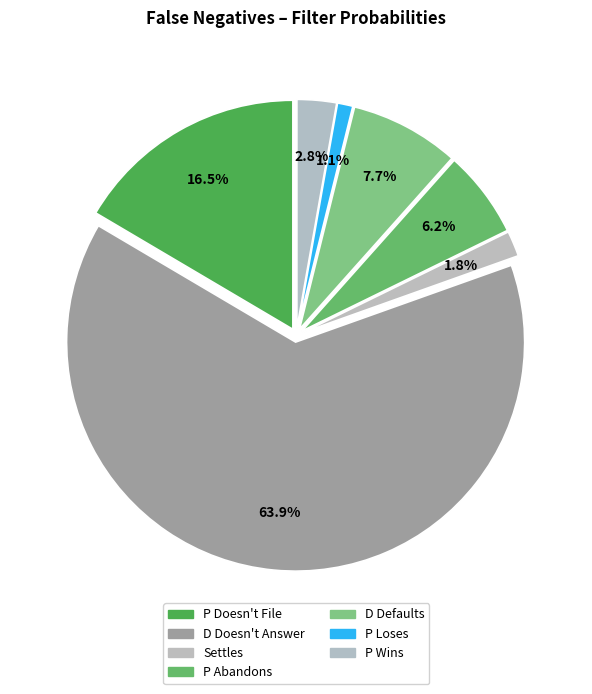

Count the number of slices in the pie.

7